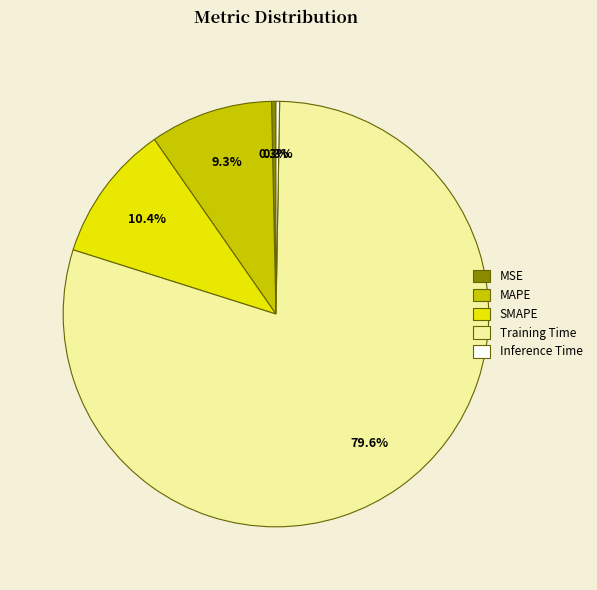

Is it true that Training Time is 80% of the pie?

True